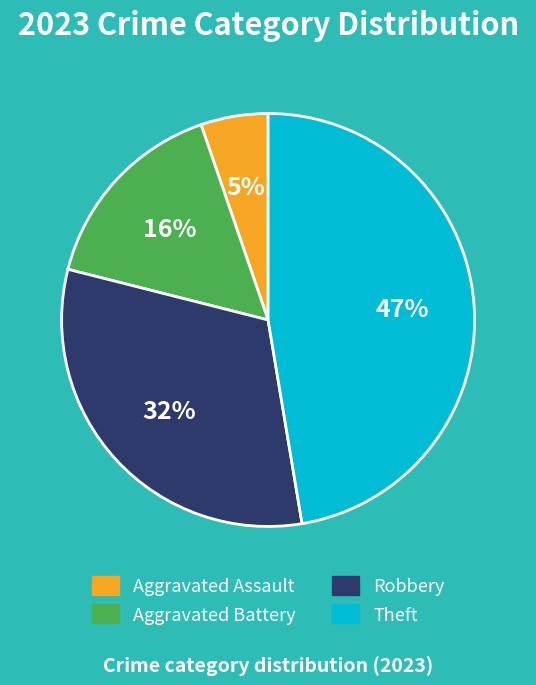

Rank the categories by value from lowest to highest.

Aggravated Assault, Aggravated Battery, Robbery, Theft